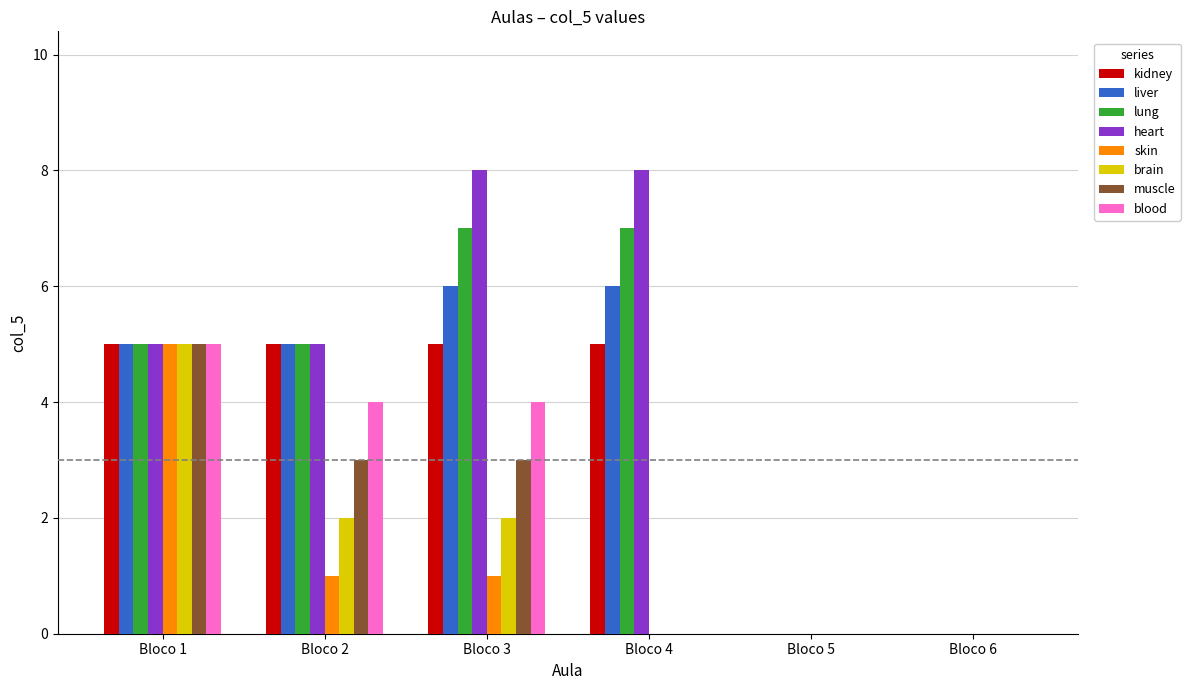

How many distinct data groups are displayed?

8